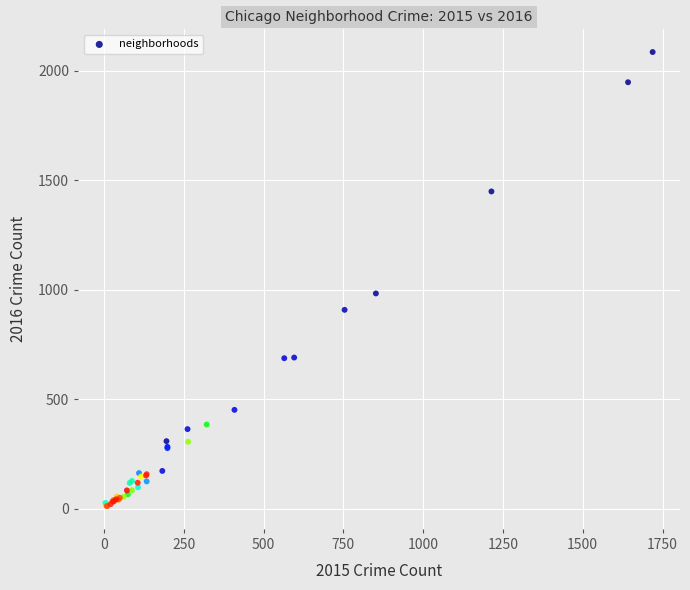

What Y value in the scatter plot is closest to 1048?

983